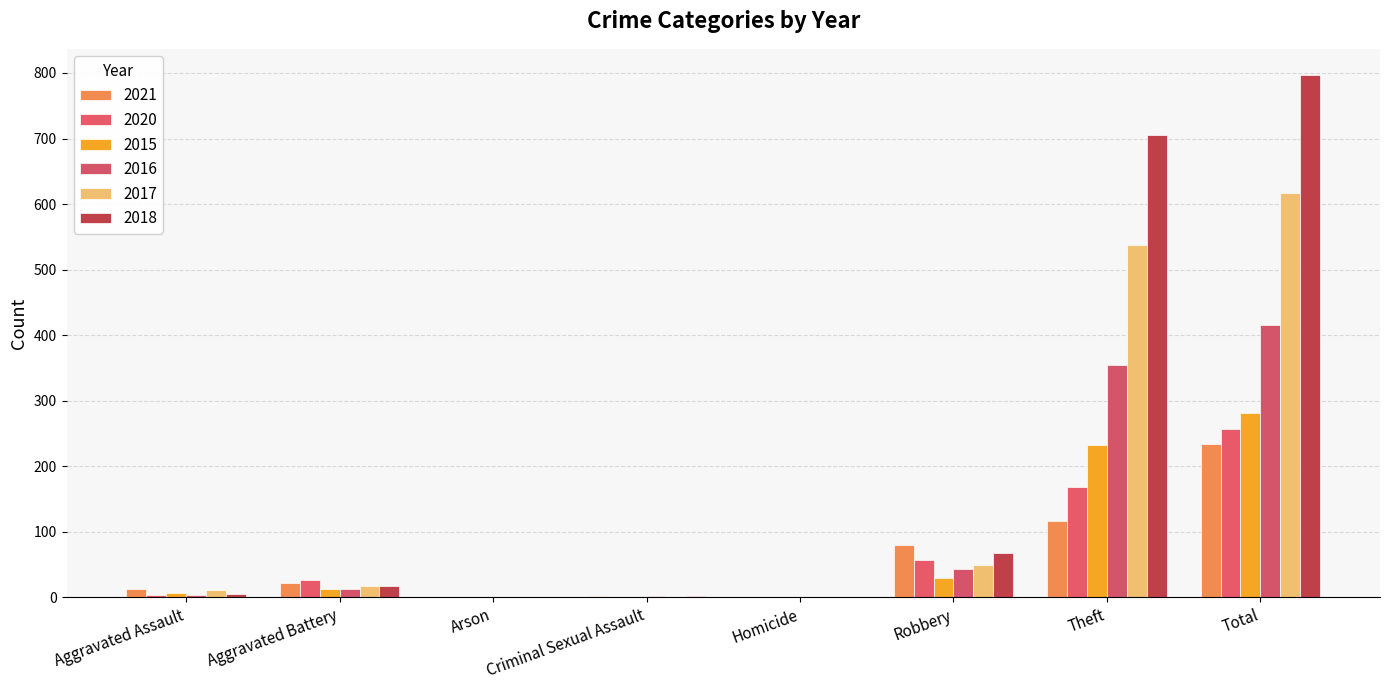

Which series changed the most between Aggravated Battery and Robbery?

2021